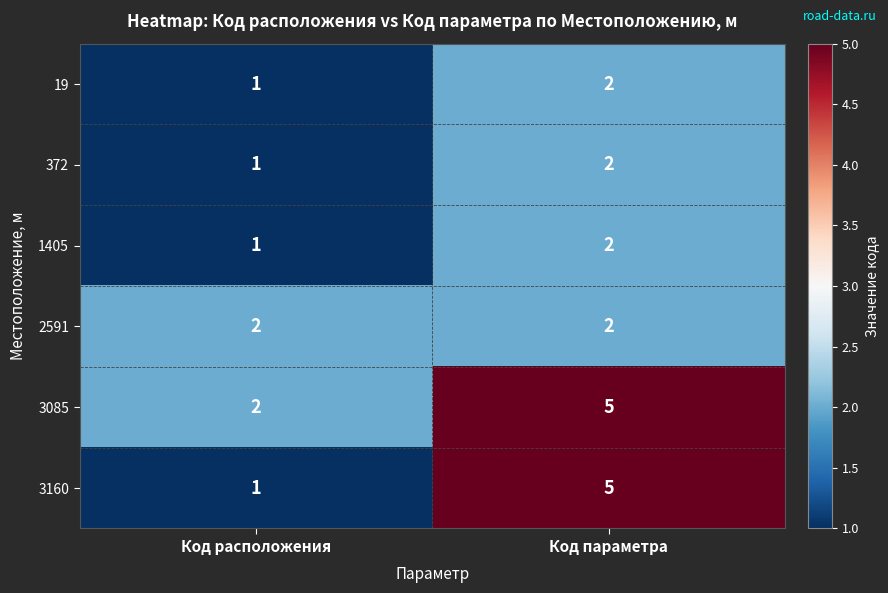

What is the sum of all 3085 values?

7